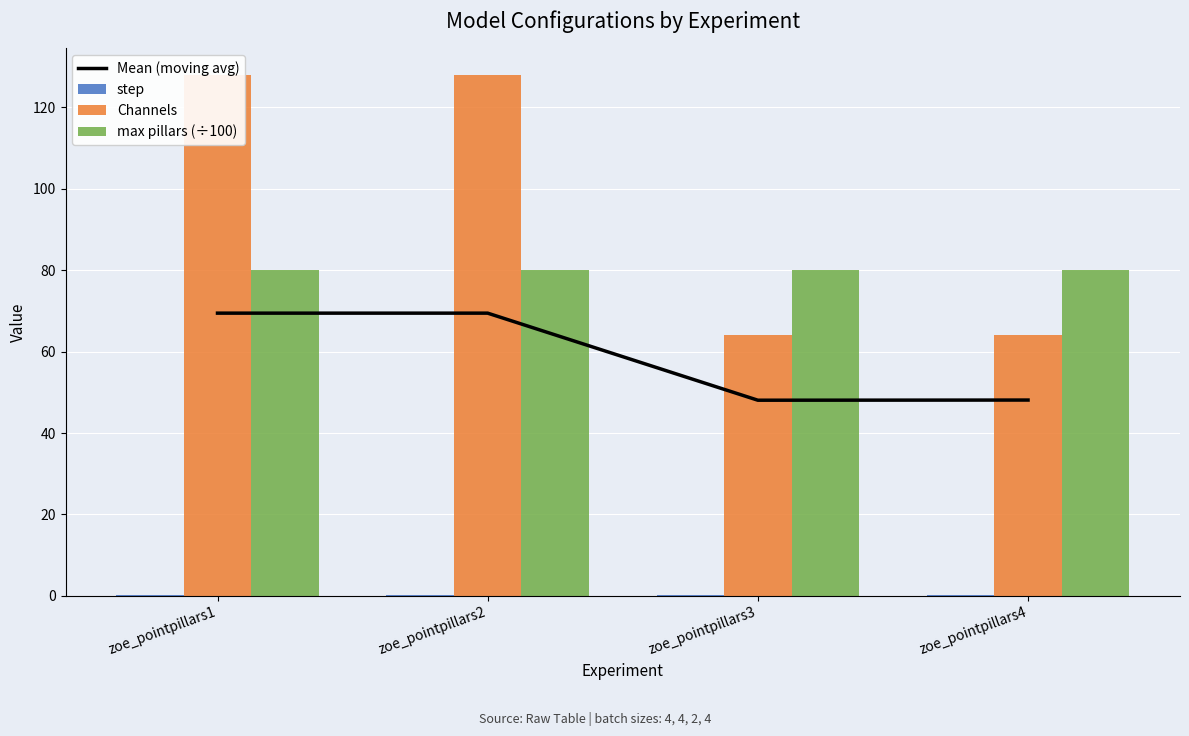

What is the maximum value for Channels?

128.0